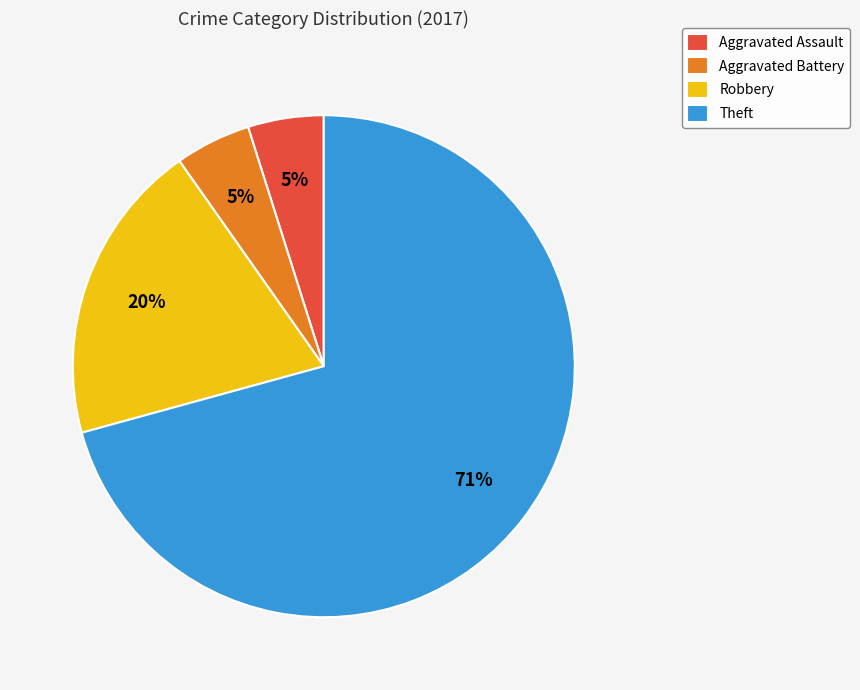

Which slice is the largest?

Theft